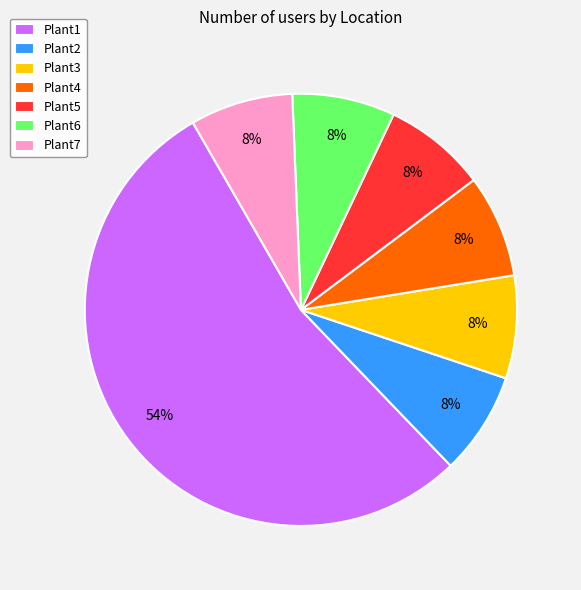

Which slice is the largest?

Plant1